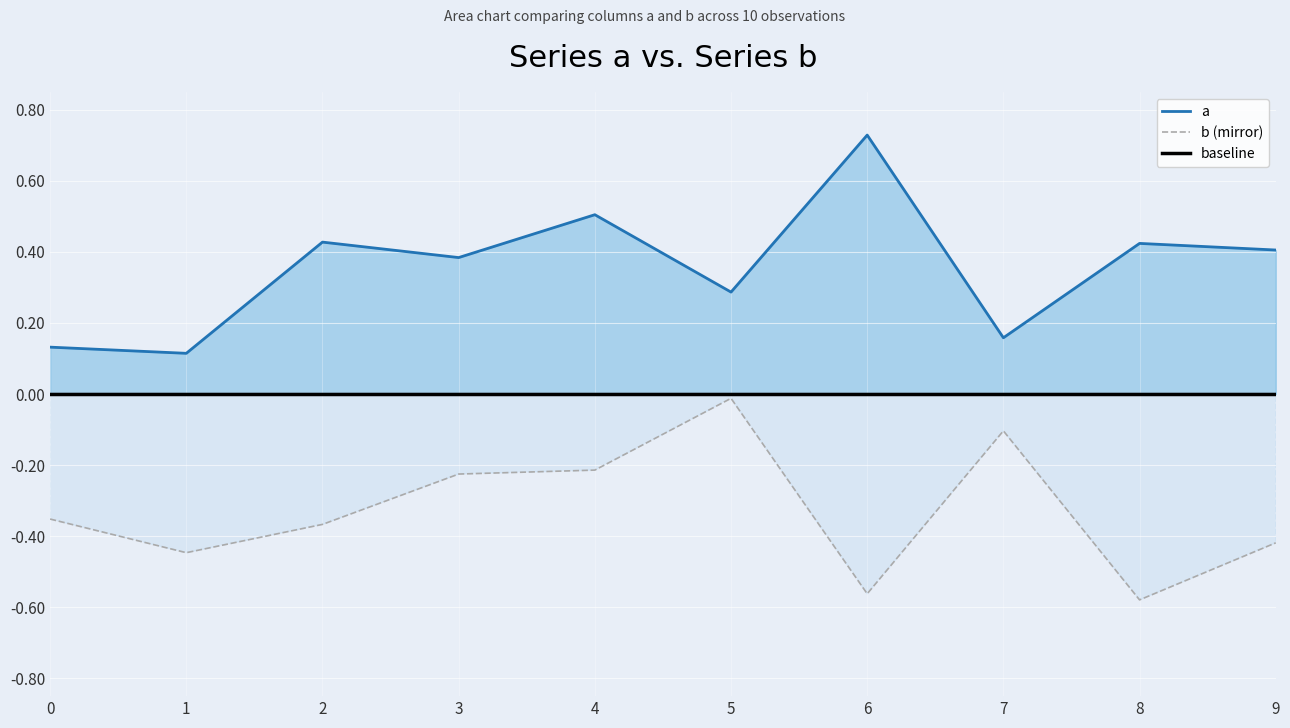

Is it true that a equals 0.1 at 1?

True